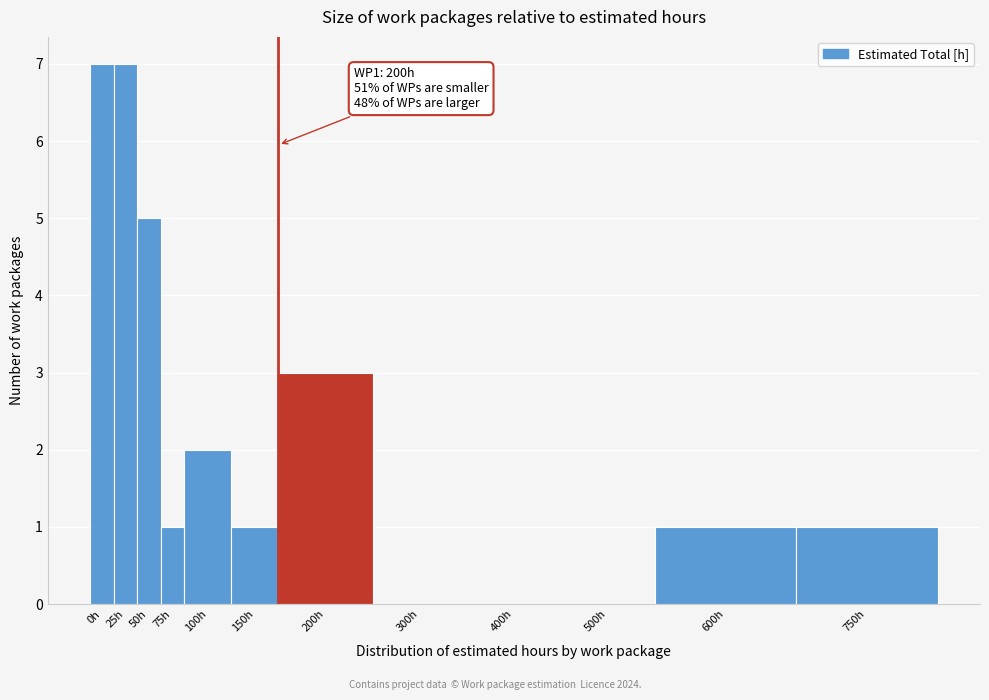

Reading left to right, list all the values displayed in this chart.

0h=7	25h=7	50h=5	75h=1	100h=2	150h=1	200h=3	300h=0	400h=0	500h=0	600h=1	750h=1